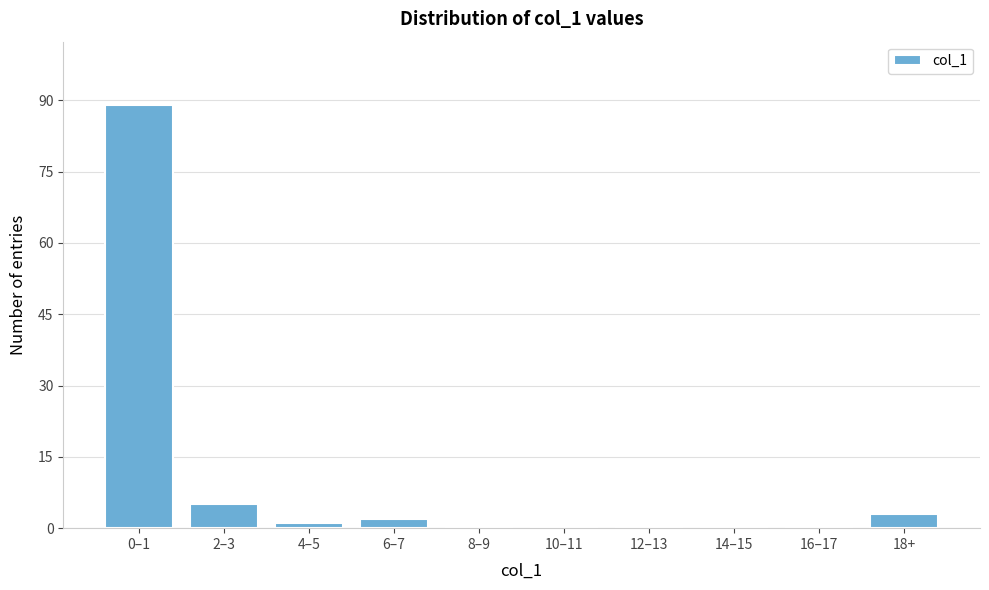

Reading left to right, what are all the values shown in this chart?

0–1=89	2–3=5	4–5=1	6–7=2	8–9=0	10–11=0	12–13=0	14–15=0	16–17=0	18+=3